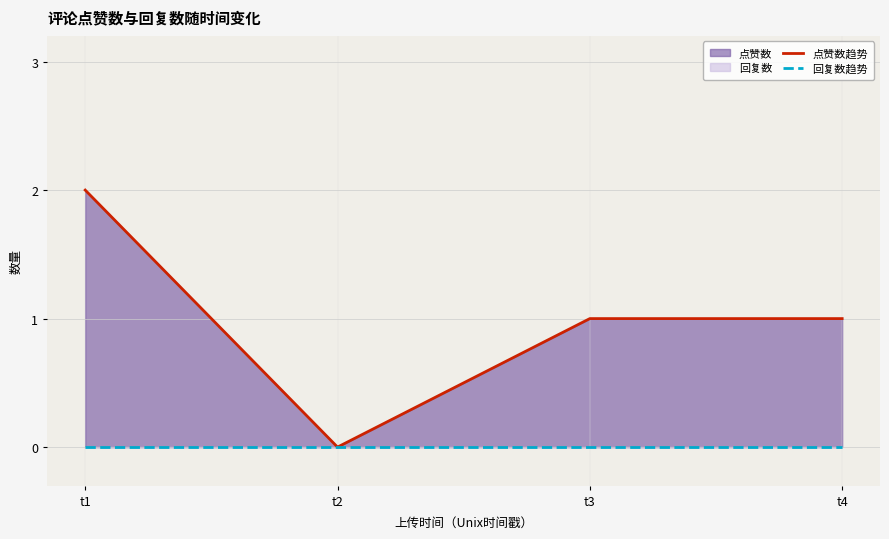

At which category does 点赞数趋势 reach its first local valley?

t2